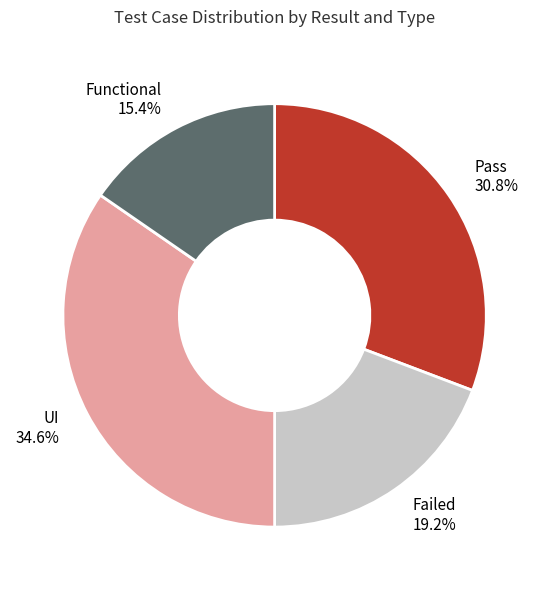

Between Pass and Functional, which is larger?

Pass